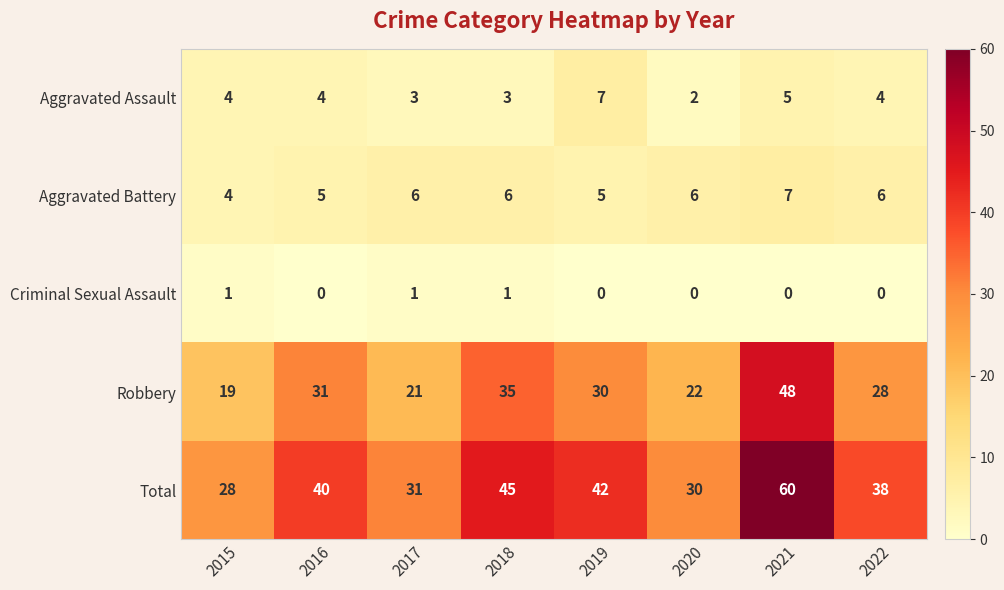

At which category is the sum across all series the highest?

2021